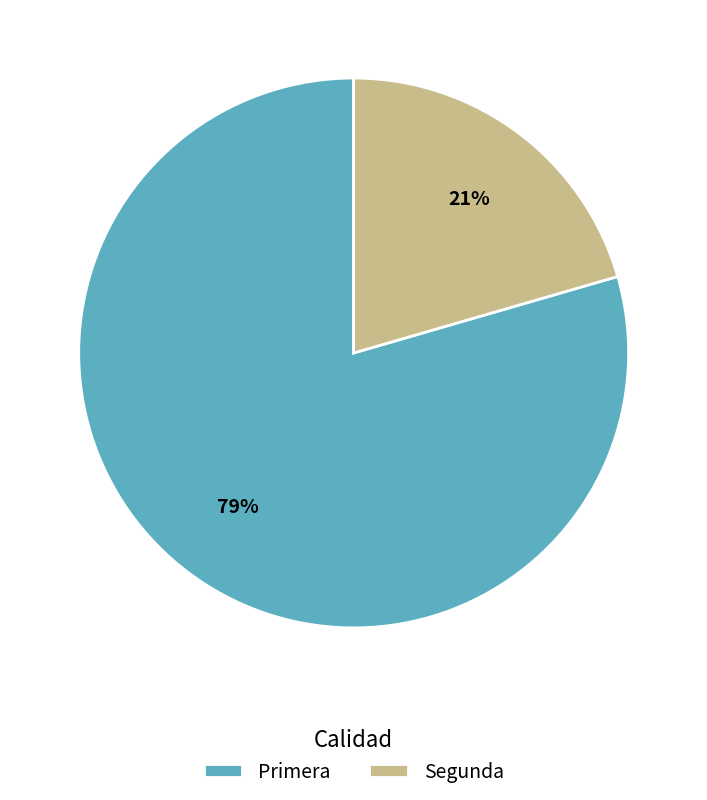

Rank the categories by value from lowest to highest.

Segunda, Primera